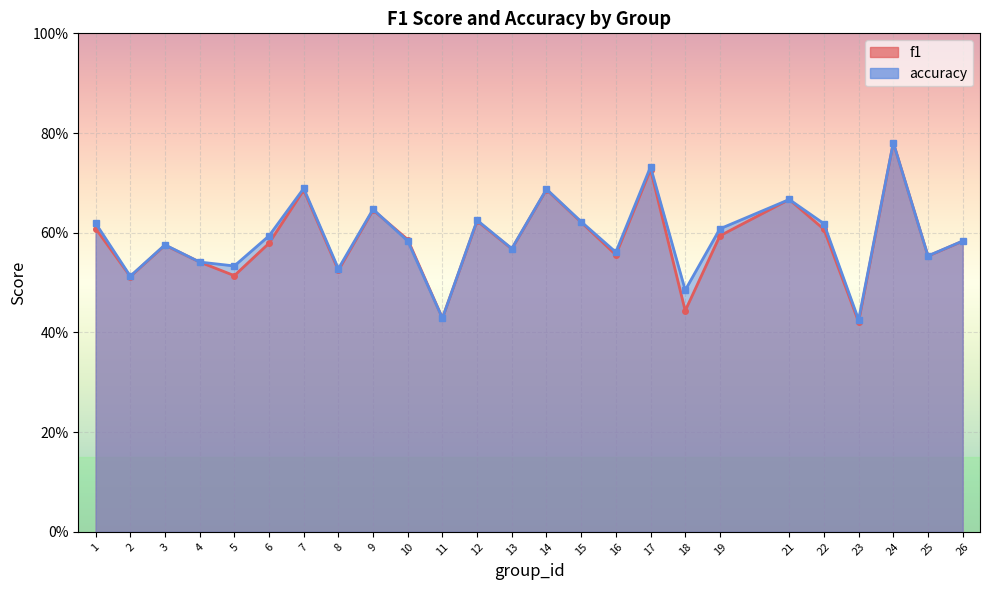

Which series has the largest total across all categories?

accuracy